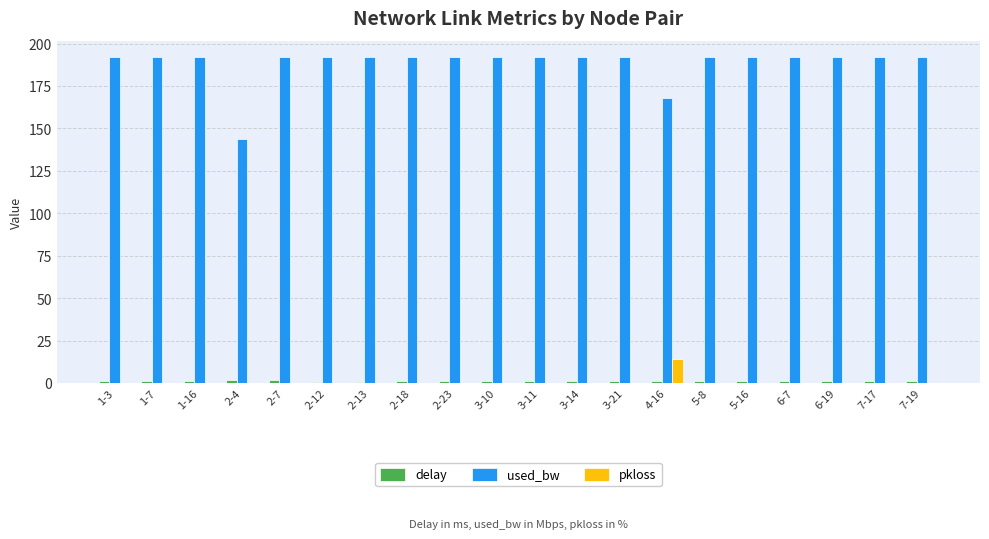

The used_bw series shows 85.3 at 5-16. True or false?

False